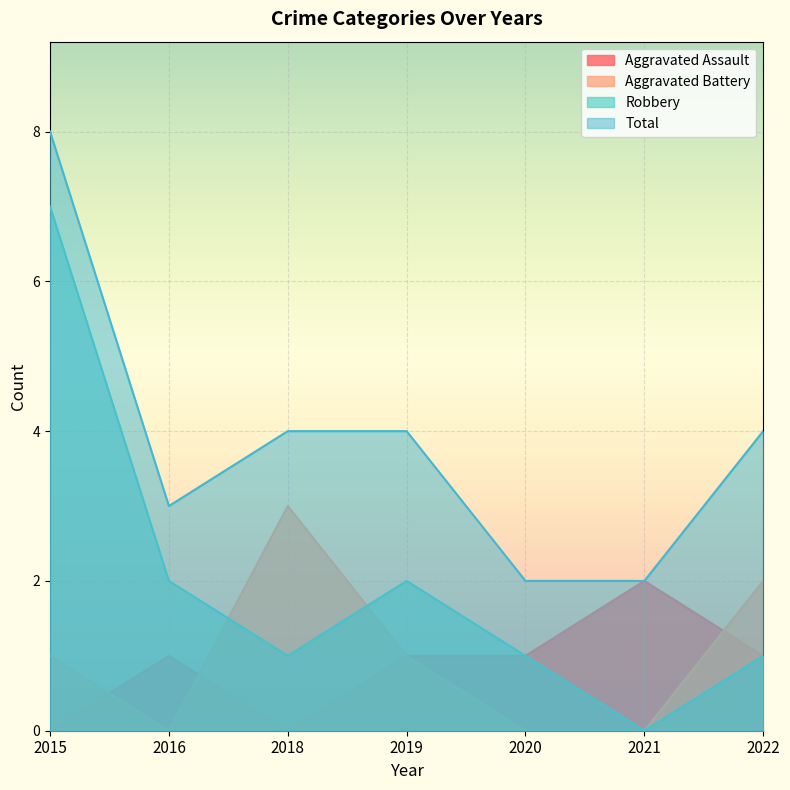

Count the number of data series in this chart.

4